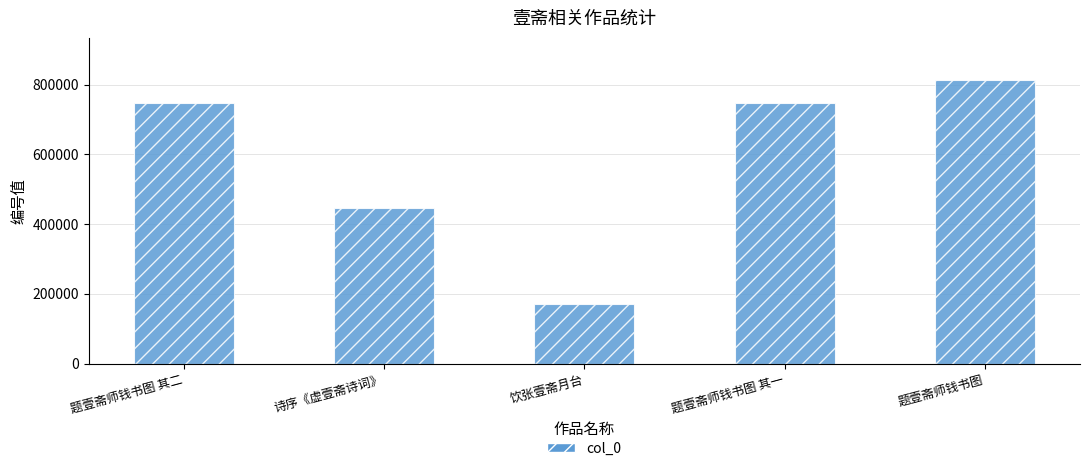

Is it true that the value at 诗序《虚壹斋诗词》 is 446021?

True